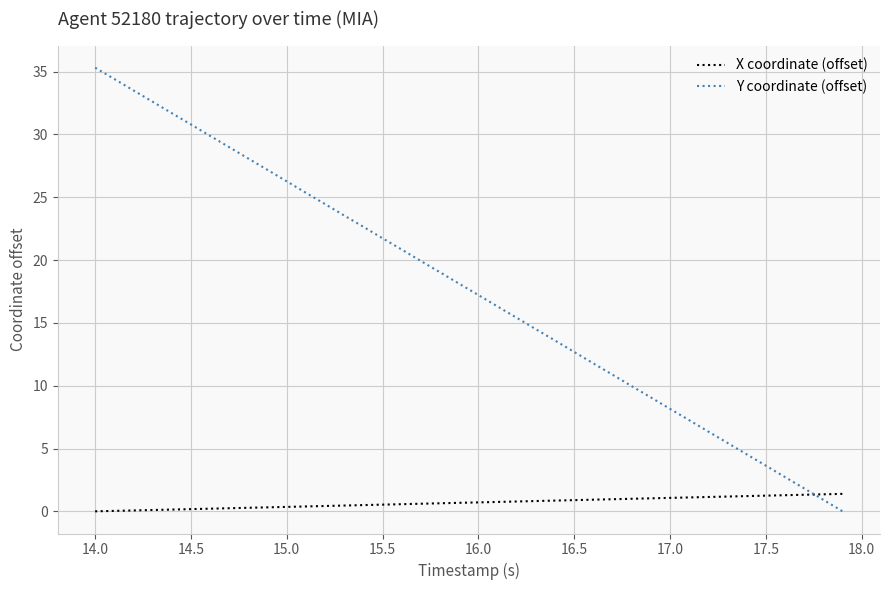

What is the difference between the maximum and minimum values in the Y coordinate (offset) series?

35.3